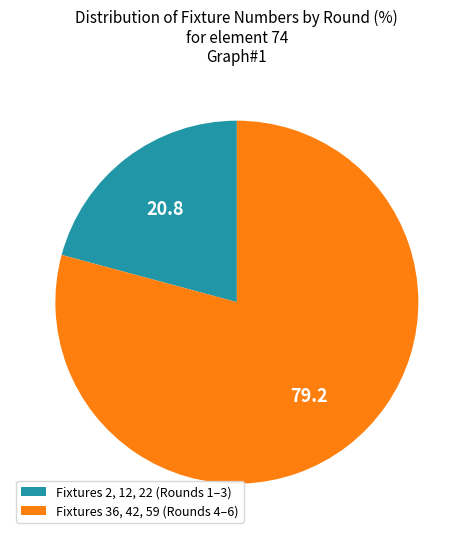

Is there any slice that represents more than half of the pie?

Yes